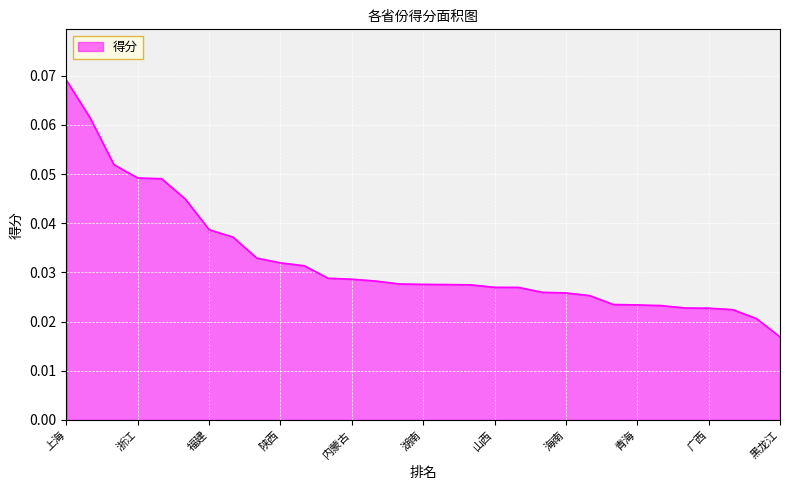

Where is the data nearest to the value 0?

黑龙江